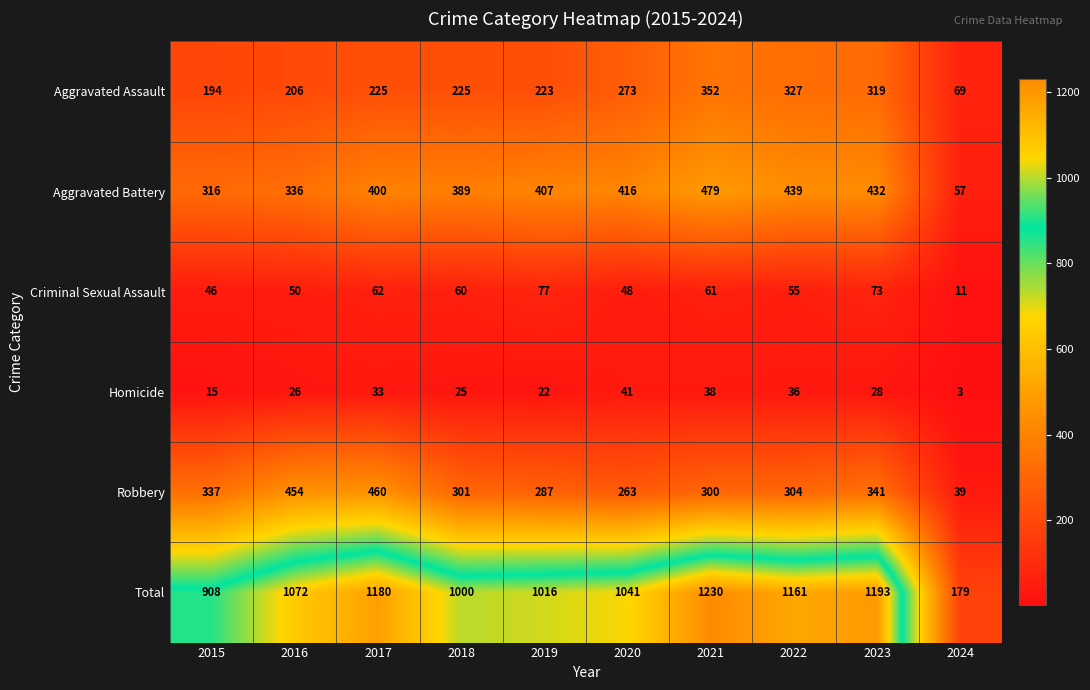

At which category does the chart reach its peak across all series?

2021